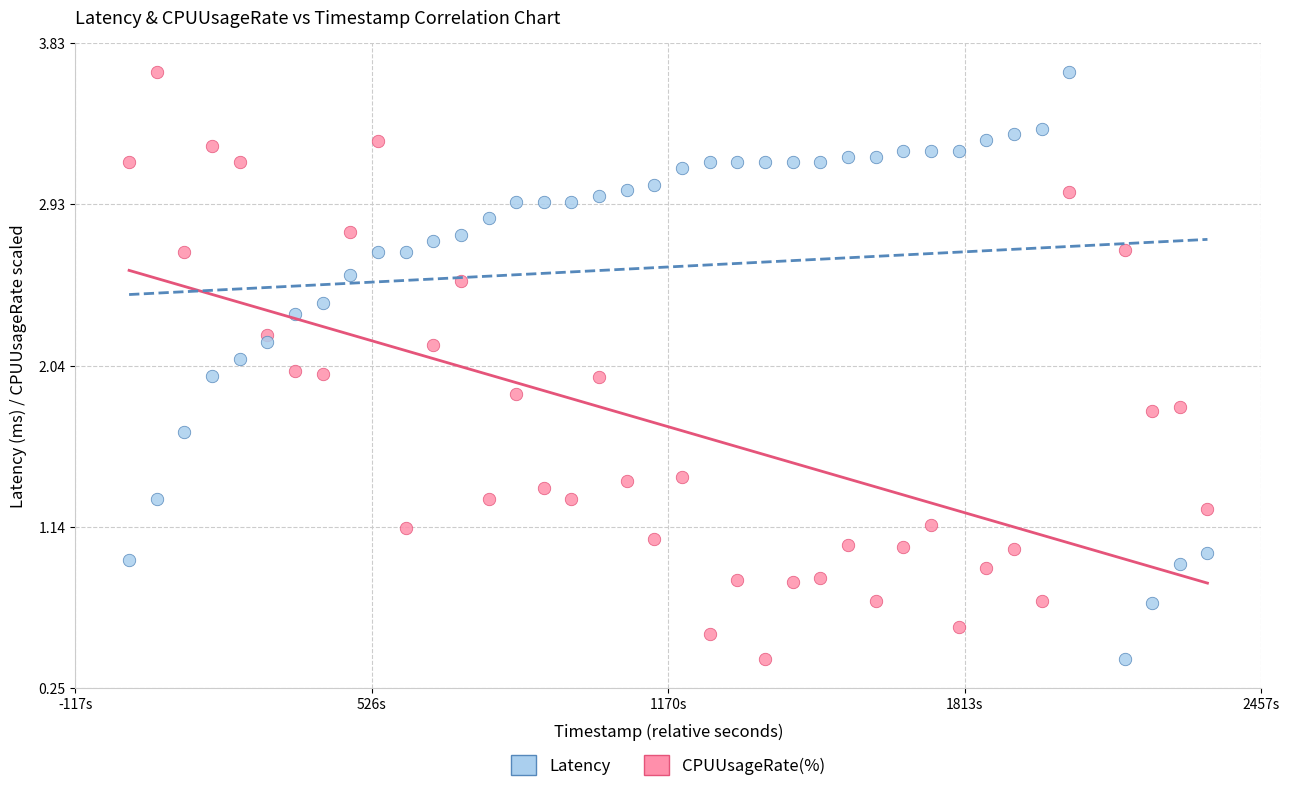

Across all data points, what is the range of X values (max minus min)?

2340.0